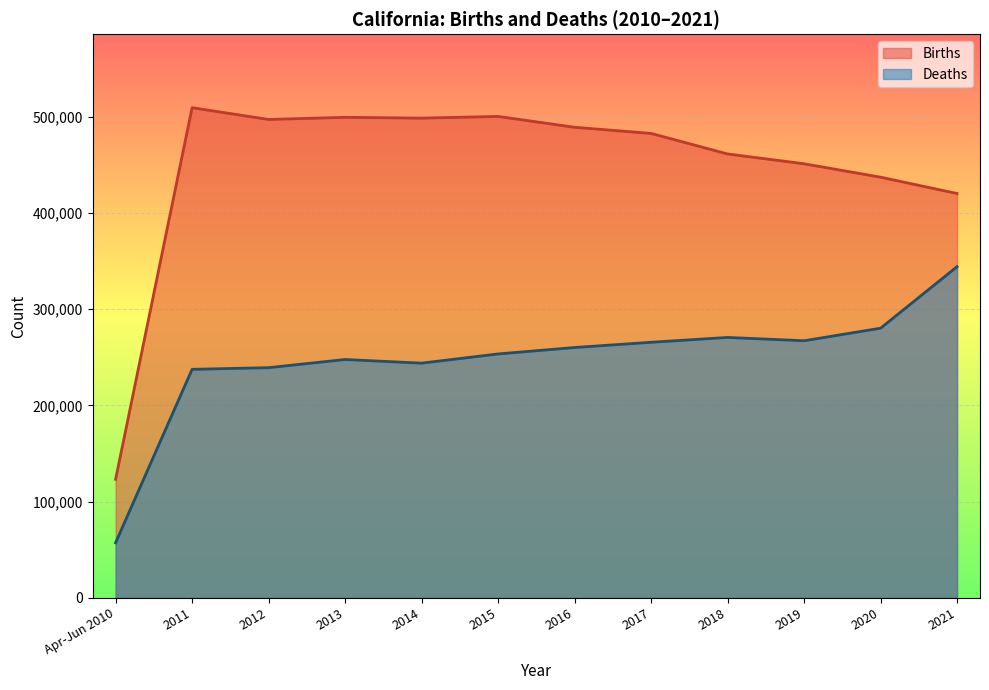

True or false: Births has a value of 451227 at 2019.

True